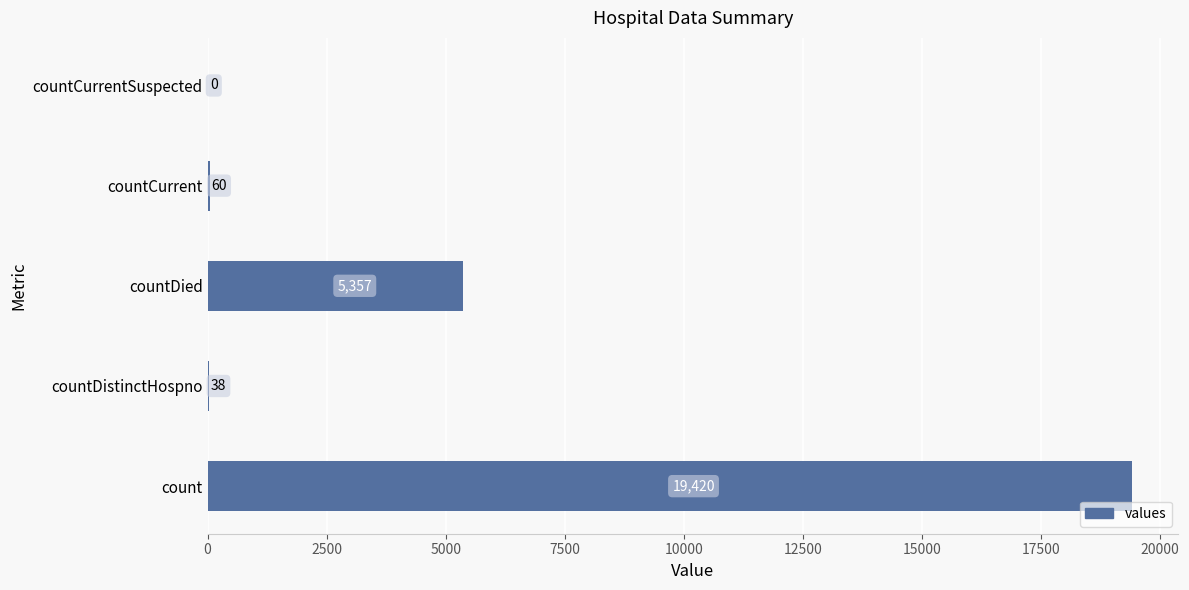

How many values are above zero?

4